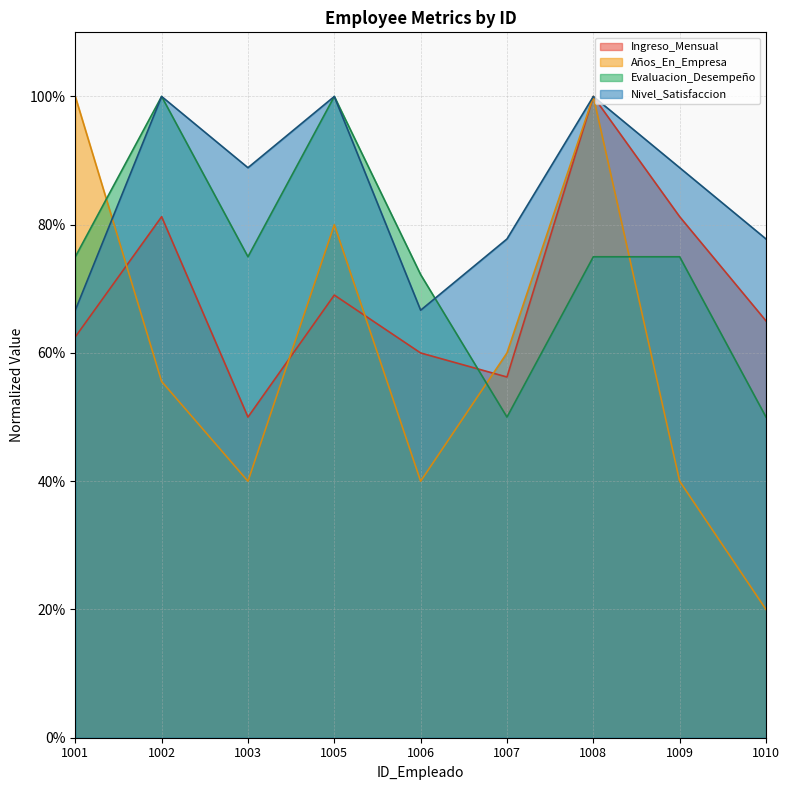

The Nivel_Satisfaccion series shows 0.7 at 1001. True or false?

True